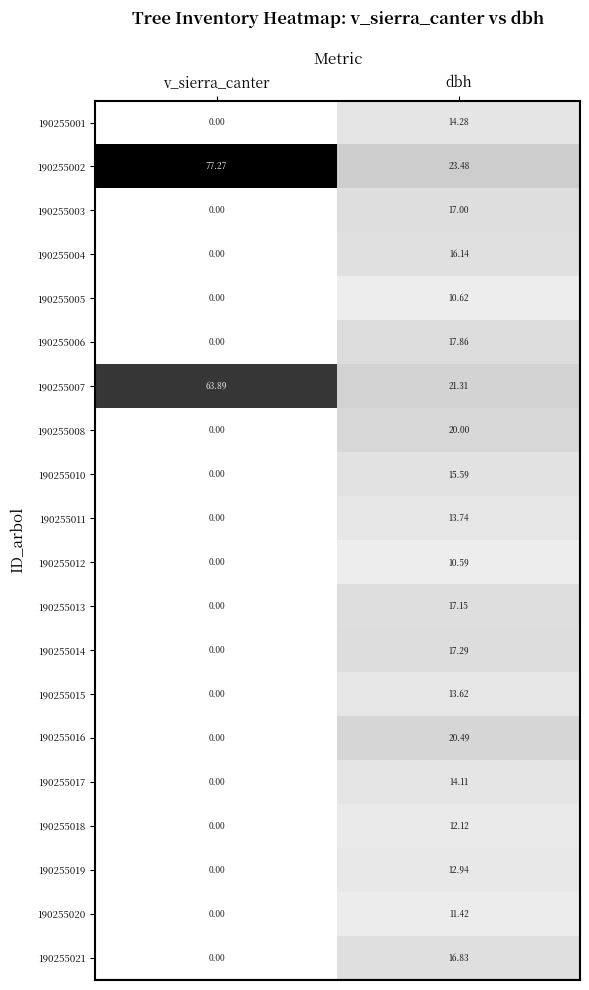

What is the total value across all series at v_sierra_canter?

141.2